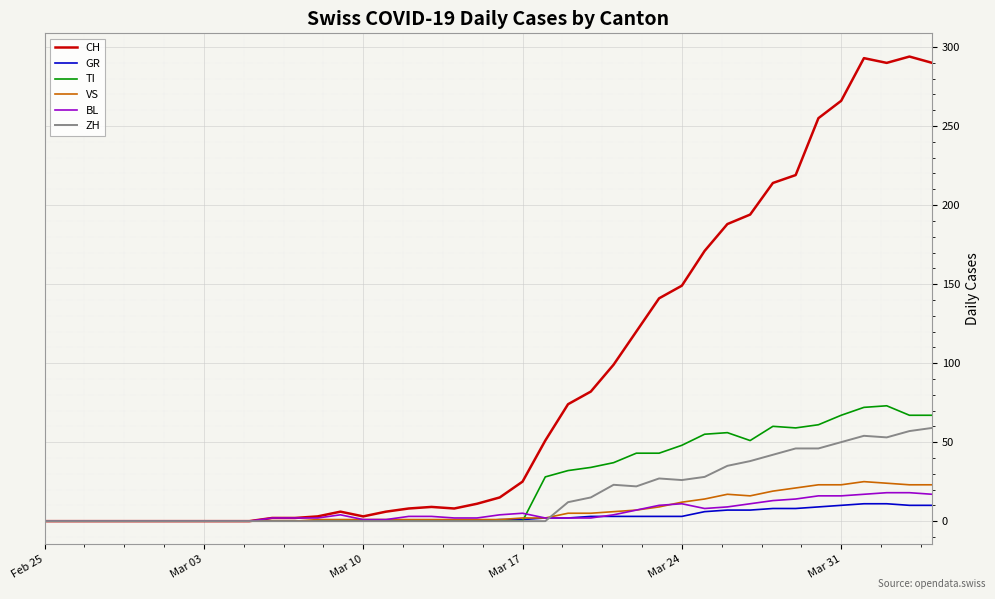

Which series has the largest range (max minus min)?

CH